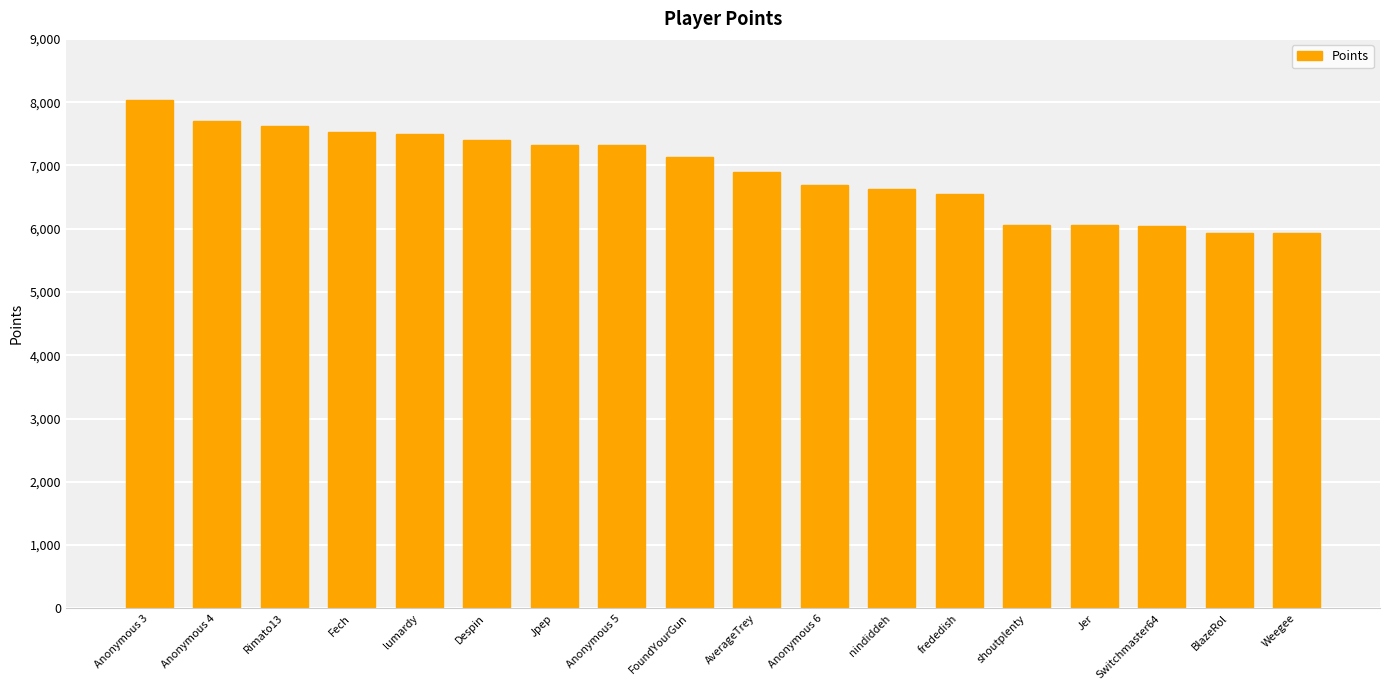

Which has a higher value, lumardy or Anonymous 3?

Anonymous 3